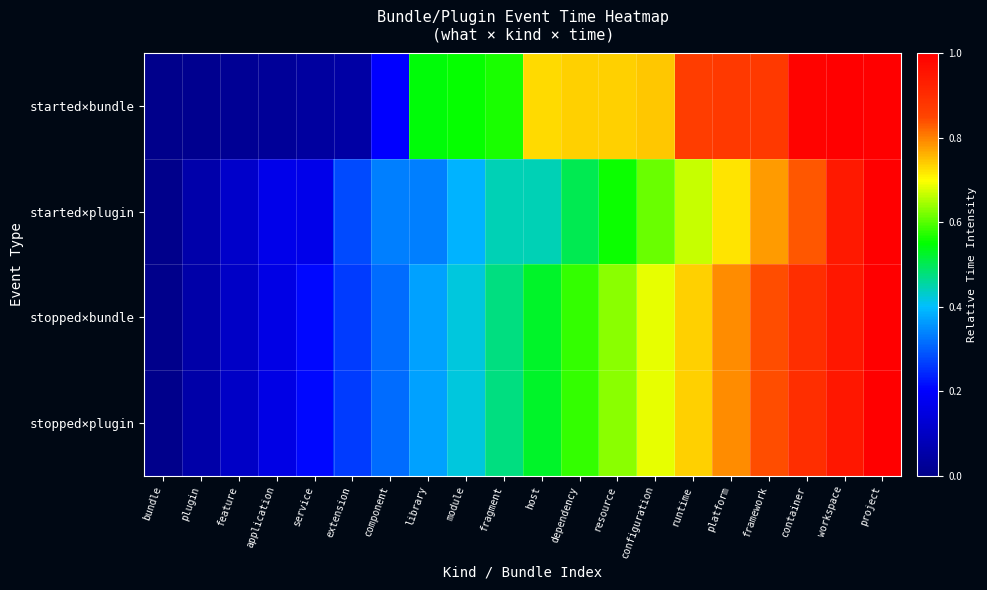

Reading right to left, what are all the values shown in this chart?

started×bundle: project=1.0	workspace=1.0	container=1.0	framework=0.9	platform=0.9	runtime=0.9	configuration=0.7	resource=0.7	dependency=0.7	host=0.7	fragment=0.6	module=0.6	library=0.5	component=0.2	extension=0.0	service=0.0	application=0.0	feature=0.0	plugin=0.0	bundle=0.0
started×plugin: project=1.0	workspace=0.9	container=0.8	framework=0.8	platform=0.7	runtime=0.7	configuration=0.6	resource=0.6	dependency=0.5	host=0.4	fragment=0.4	module=0.4	library=0.3	component=0.3	extension=0.3	service=0.2	application=0.2	feature=0.1	plugin=0.1	bundle=0.0
stopped×bundle: project=1.0	workspace=0.9	container=0.9	framework=0.8	platform=0.8	runtime=0.7	configuration=0.7	resource=0.6	dependency=0.6	host=0.5	fragment=0.5	module=0.4	library=0.4	component=0.3	extension=0.3	service=0.2	application=0.2	feature=0.1	plugin=0.1	bundle=0.0
stopped×plugin: project=1.0	workspace=0.9	container=0.9	framework=0.8	platform=0.8	runtime=0.7	configuration=0.7	resource=0.6	dependency=0.6	host=0.5	fragment=0.5	module=0.4	library=0.4	component=0.3	extension=0.3	service=0.2	application=0.2	feature=0.1	plugin=0.1	bundle=0.0